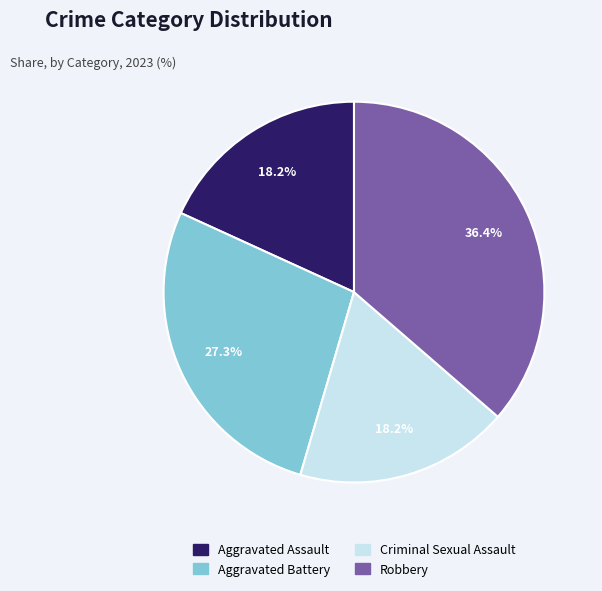

What percentage is the Aggravated Assault slice, to the nearest percent?

18%